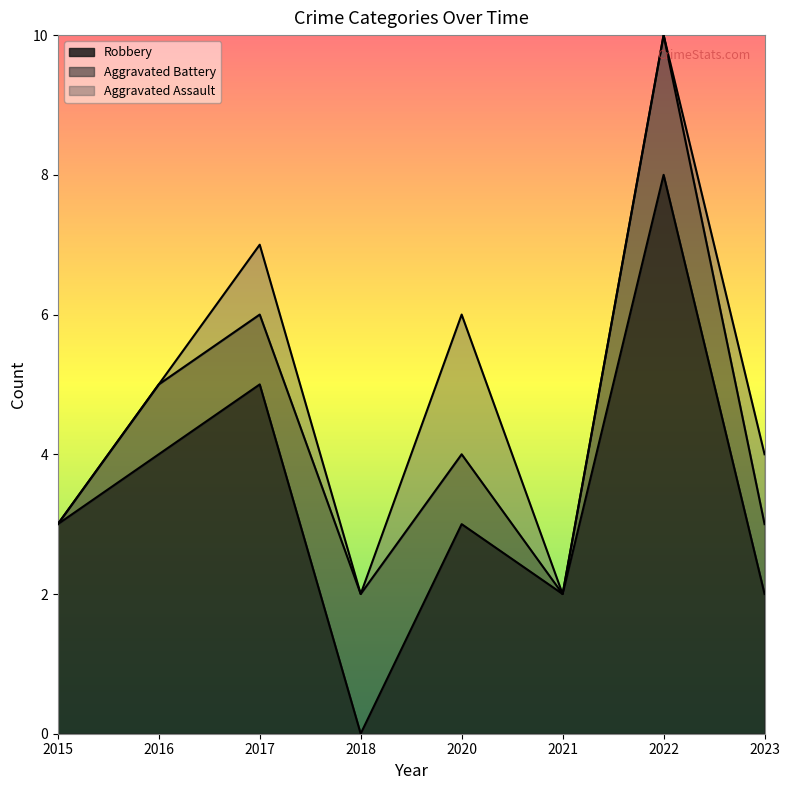

Rank the categories by Aggravated Assault value from lowest to highest.

2015, 2016, 2018, 2021, 2022, 2017, 2023, 2020